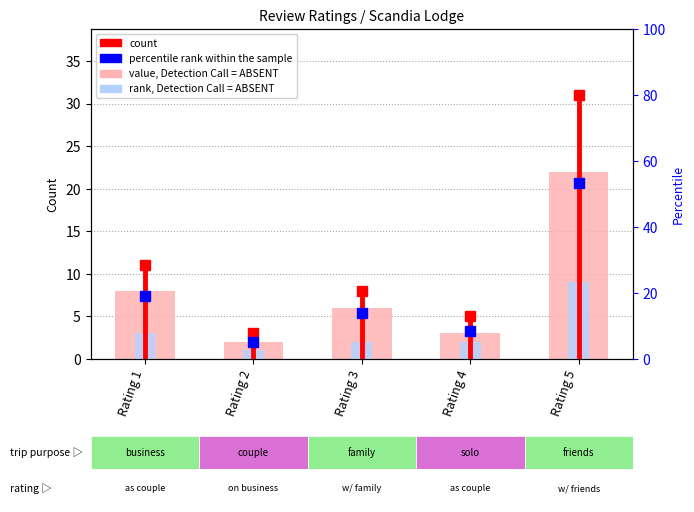

Which label corresponds to the smallest value in the chart?

Rating 2